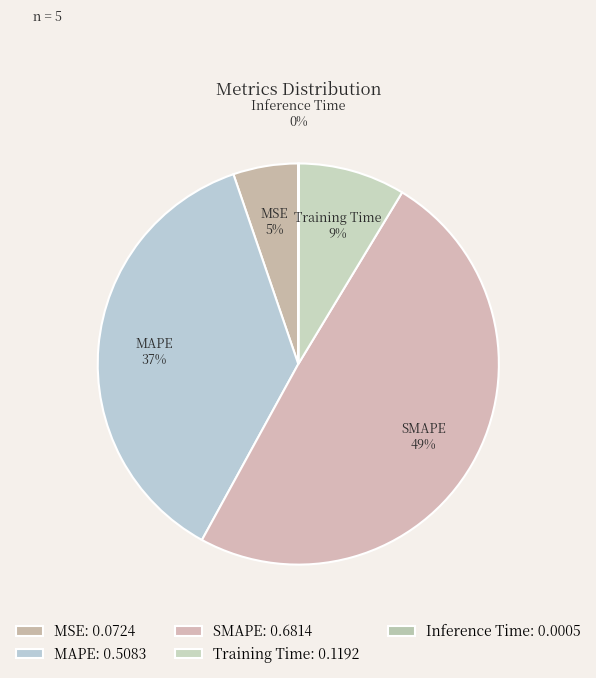

Does MSE represent more than half of the total?

No